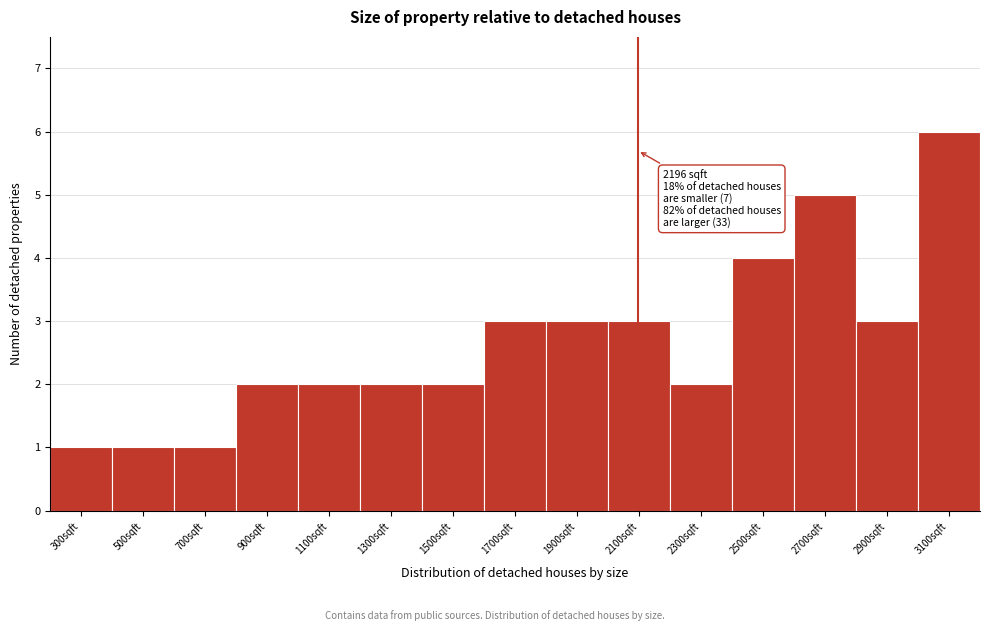

Reading left to right, transcribe all the data shown in this chart.

300sqft=1	500sqft=1	700sqft=1	900sqft=2	1100sqft=2	1300sqft=2	1500sqft=2	1700sqft=3	1900sqft=3	2100sqft=3	2300sqft=2	2500sqft=4	2700sqft=5	2900sqft=3	3100sqft=6